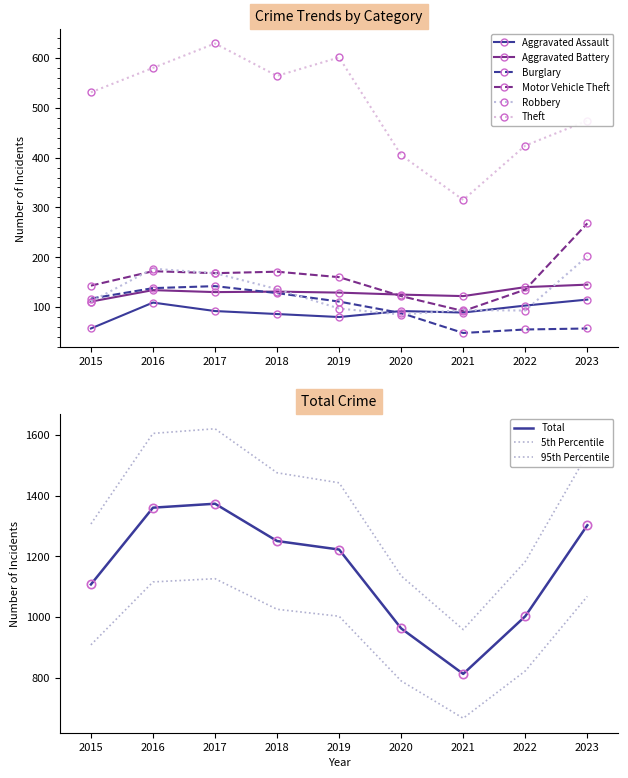

How many values in the Robbery series are below 111?

4